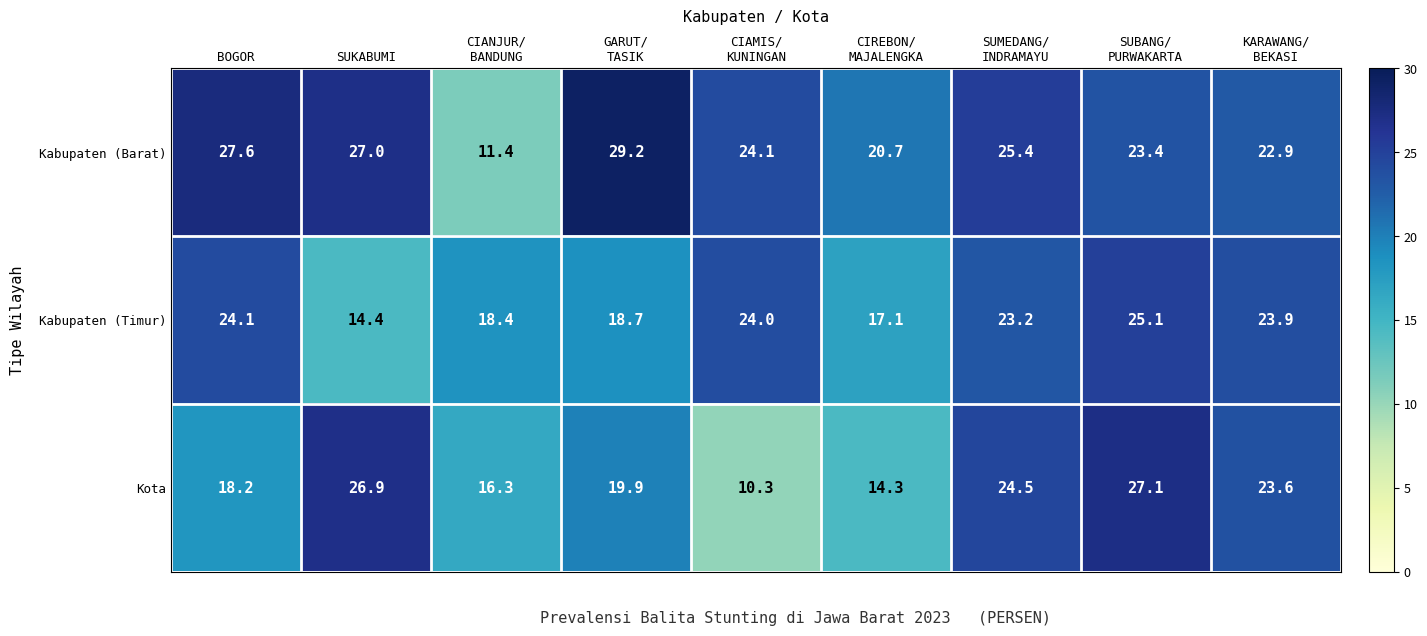

Which series has the largest total across all categories?

Kabupaten (Barat)